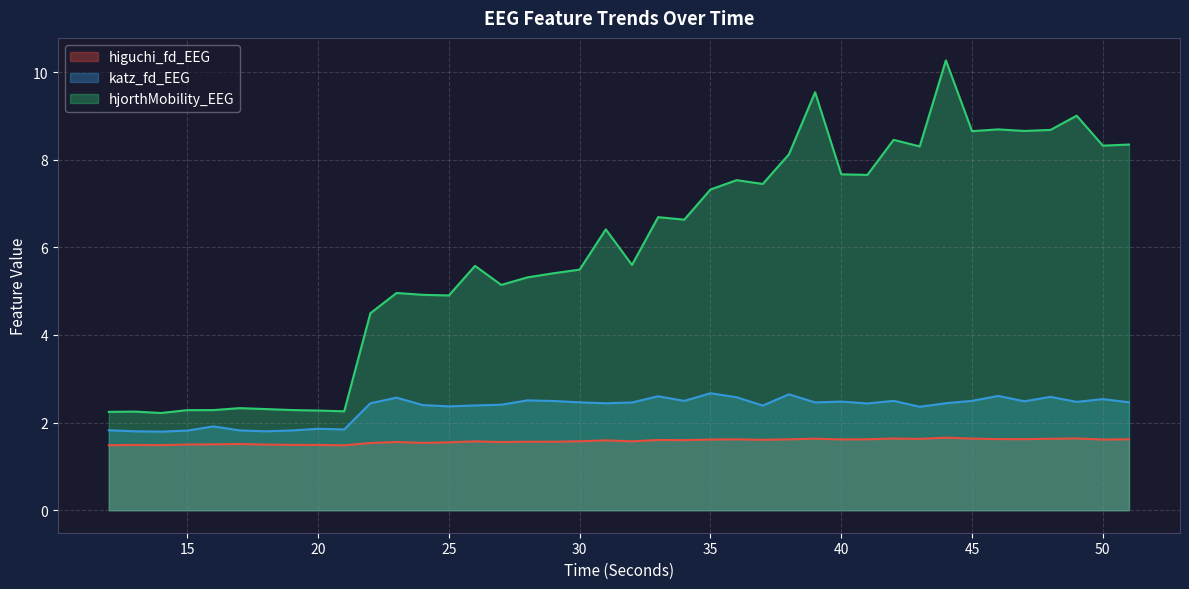

Reading left to right, list all the values displayed in this chart.

higuchi_fd_EEG: 12=1.5	13=1.5	14=1.5	15=1.5	16=1.5	17=1.5	18=1.5	19=1.5	20=1.5	21=1.5	22=1.5	23=1.6	24=1.5	25=1.5	26=1.6	27=1.6	28=1.6	29=1.6	30=1.6	31=1.6	32=1.6	33=1.6	34=1.6	35=1.6	36=1.6	37=1.6	38=1.6	39=1.6	40=1.6	41=1.6	42=1.6	43=1.6	44=1.7	45=1.6	46=1.6	47=1.6	48=1.6	49=1.6	50=1.6	51=1.6
katz_fd_EEG: 12=1.8	13=1.8	14=1.8	15=1.8	16=1.9	17=1.8	18=1.8	19=1.8	20=1.9	21=1.8	22=2.4	23=2.6	24=2.4	25=2.4	26=2.4	27=2.4	28=2.5	29=2.5	30=2.5	31=2.4	32=2.5	33=2.6	34=2.5	35=2.7	36=2.6	37=2.4	38=2.6	39=2.5	40=2.5	41=2.4	42=2.5	43=2.4	44=2.4	45=2.5	46=2.6	47=2.5	48=2.6	49=2.5	50=2.5	51=2.5
hjorthMobility_EEG: 12=2.2	13=2.3	14=2.2	15=2.3	16=2.3	17=2.3	18=2.3	19=2.3	20=2.3	21=2.3	22=4.5	23=5.0	24=4.9	25=4.9	26=5.6	27=5.1	28=5.3	29=5.4	30=5.5	31=6.4	32=5.6	33=6.7	34=6.6	35=7.3	36=7.5	37=7.4	38=8.1	39=9.5	40=7.7	41=7.7	42=8.5	43=8.3	44=10.3	45=8.7	46=8.7	47=8.7	48=8.7	49=9.0	50=8.3	51=8.3